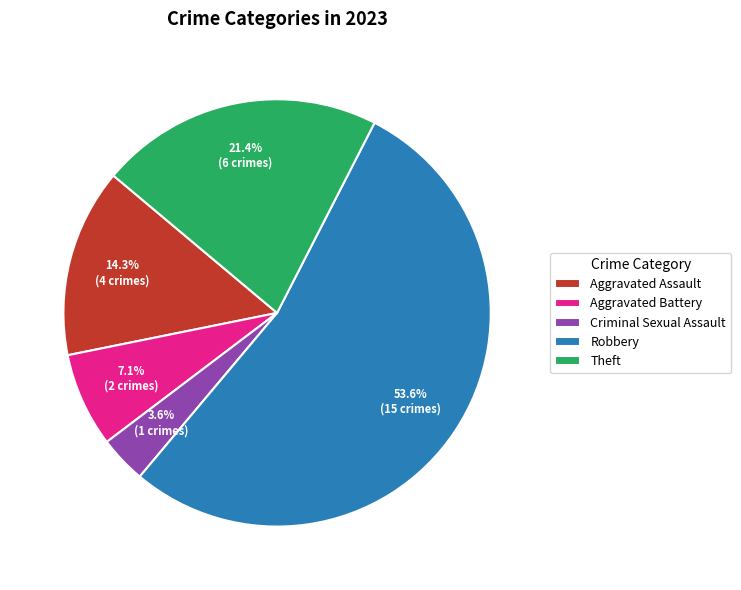

Which category accounts for the majority?

Robbery